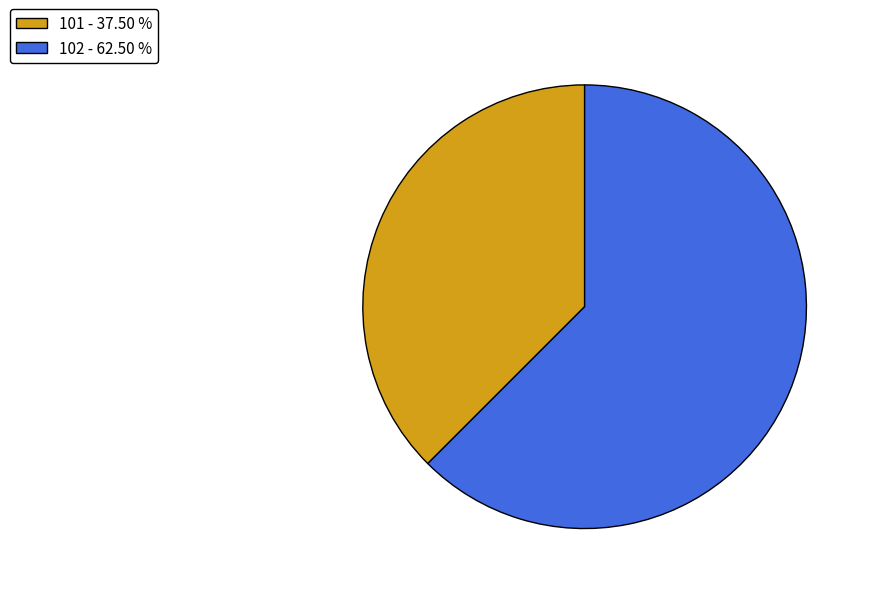

How many slices are in this pie chart?

2